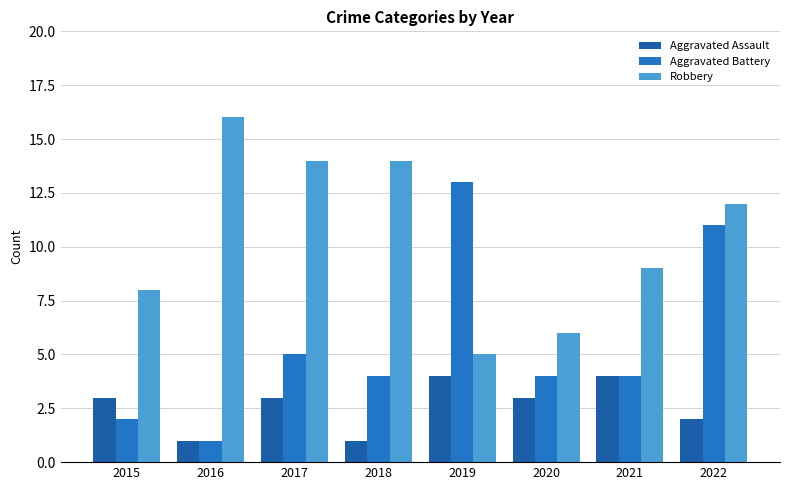

List the series in order of their overall mean, lowest first.

Aggravated Assault, Aggravated Battery, Robbery